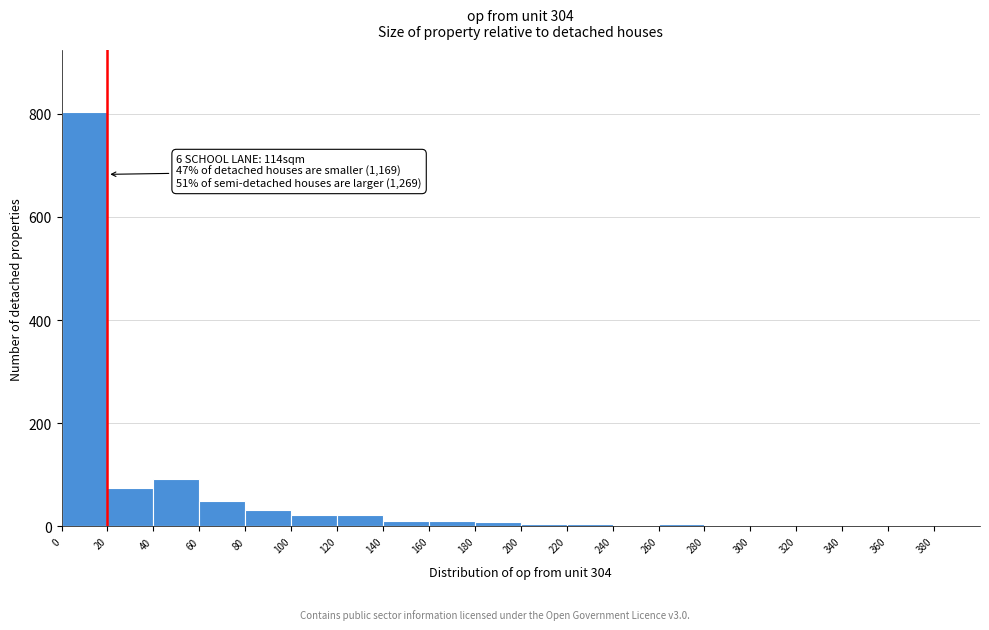

Over which range of the x-axis is the bar tallest?

0 to 20